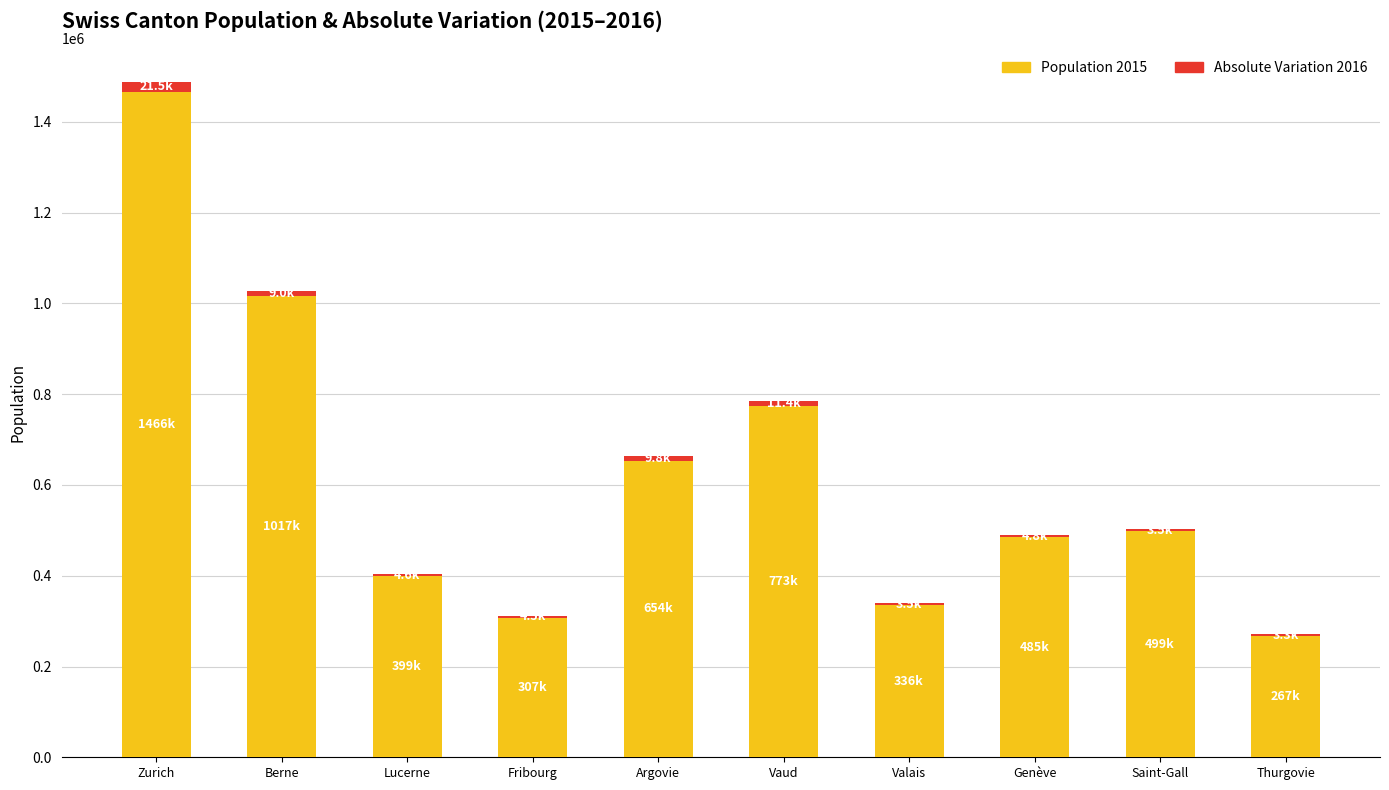

Which category has the highest value in the Population 2015 series?

Zurich